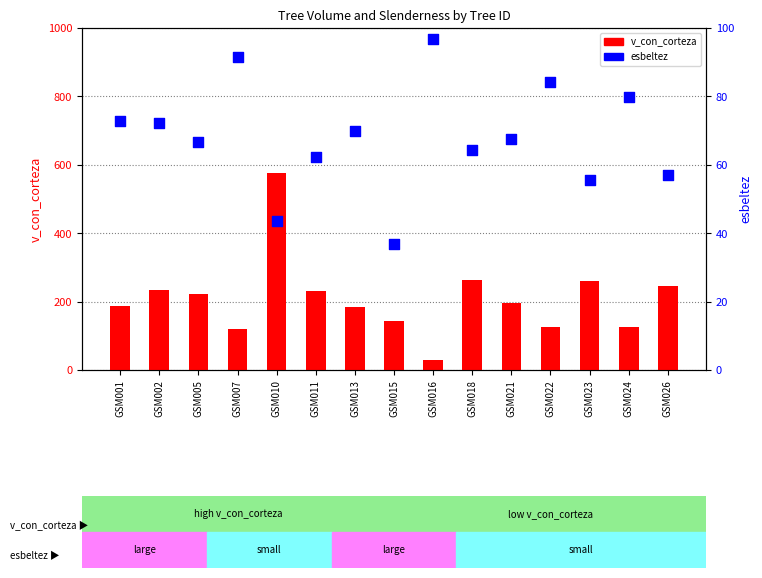

Which series reaches the maximum Y coordinate?

v_con_corteza